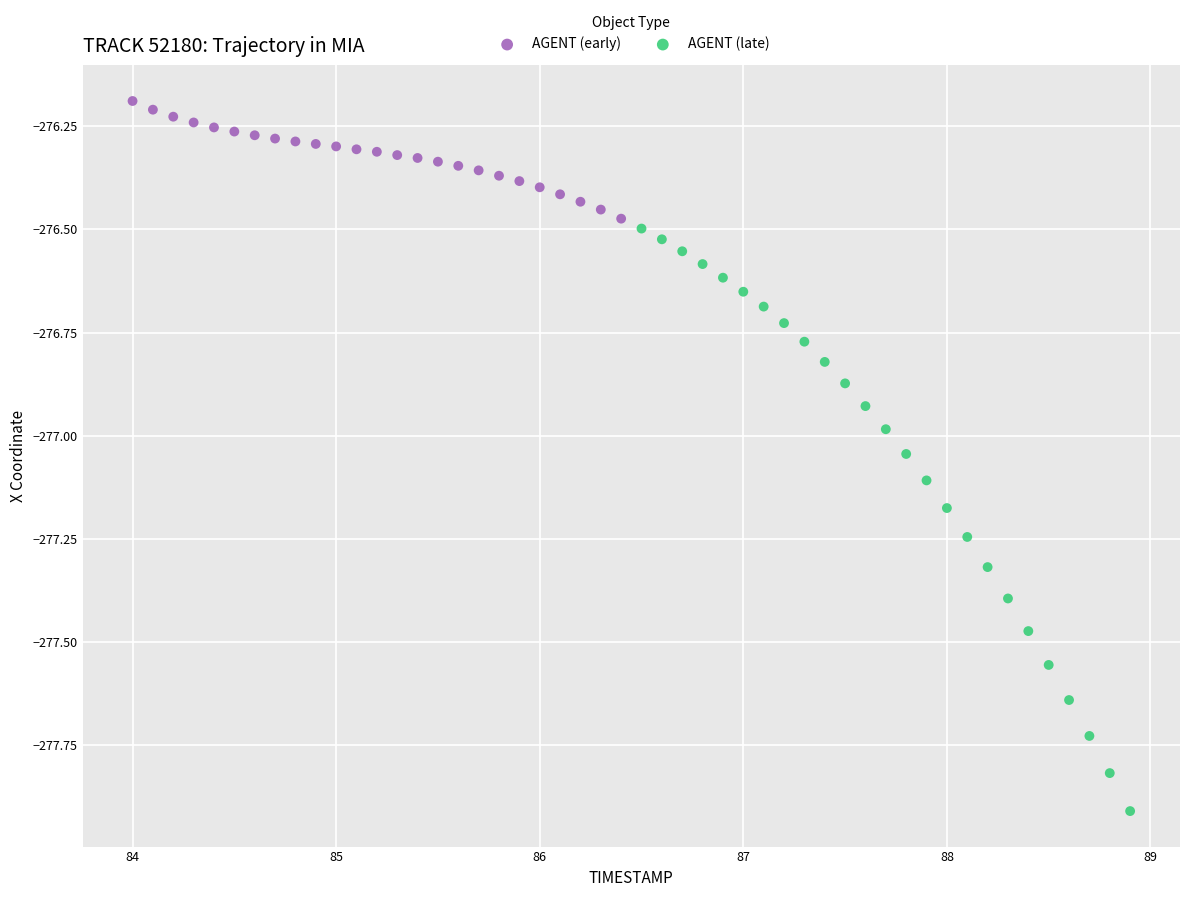

Which series reaches the maximum Y coordinate?

AGENT (early)